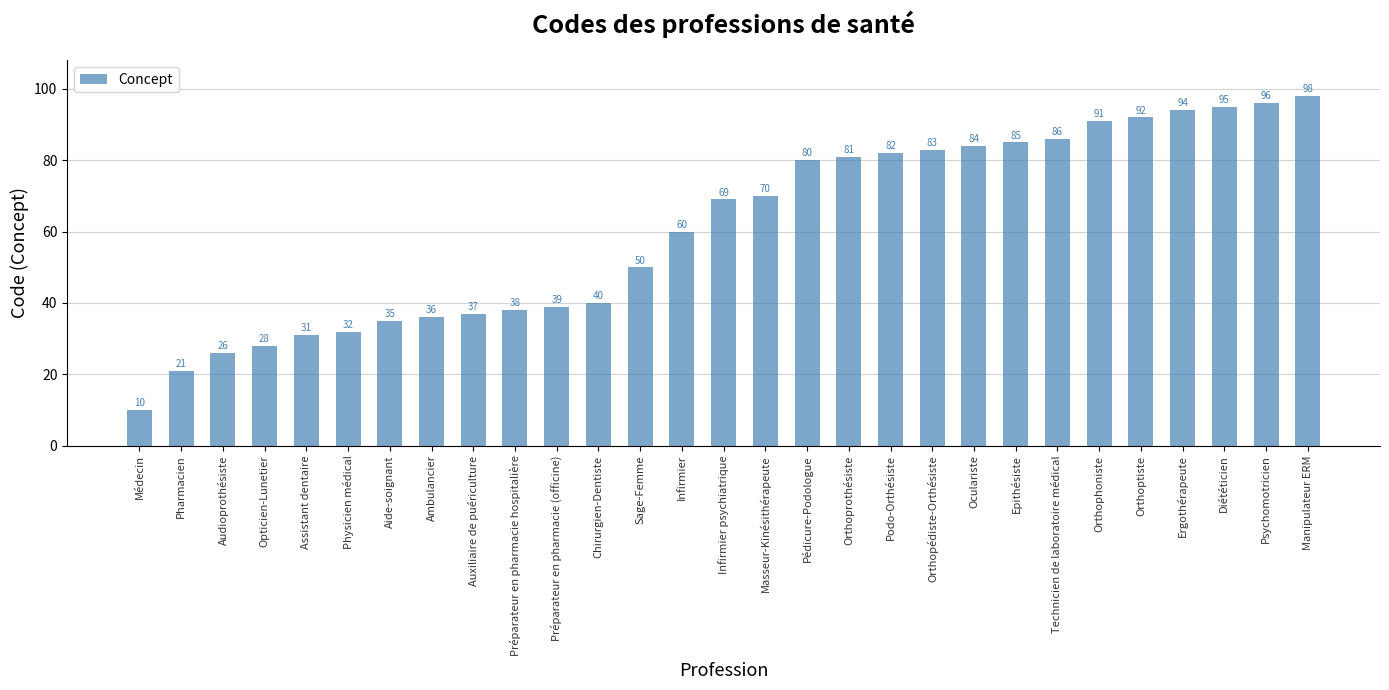

What position from the left is Orthophoniste?

24